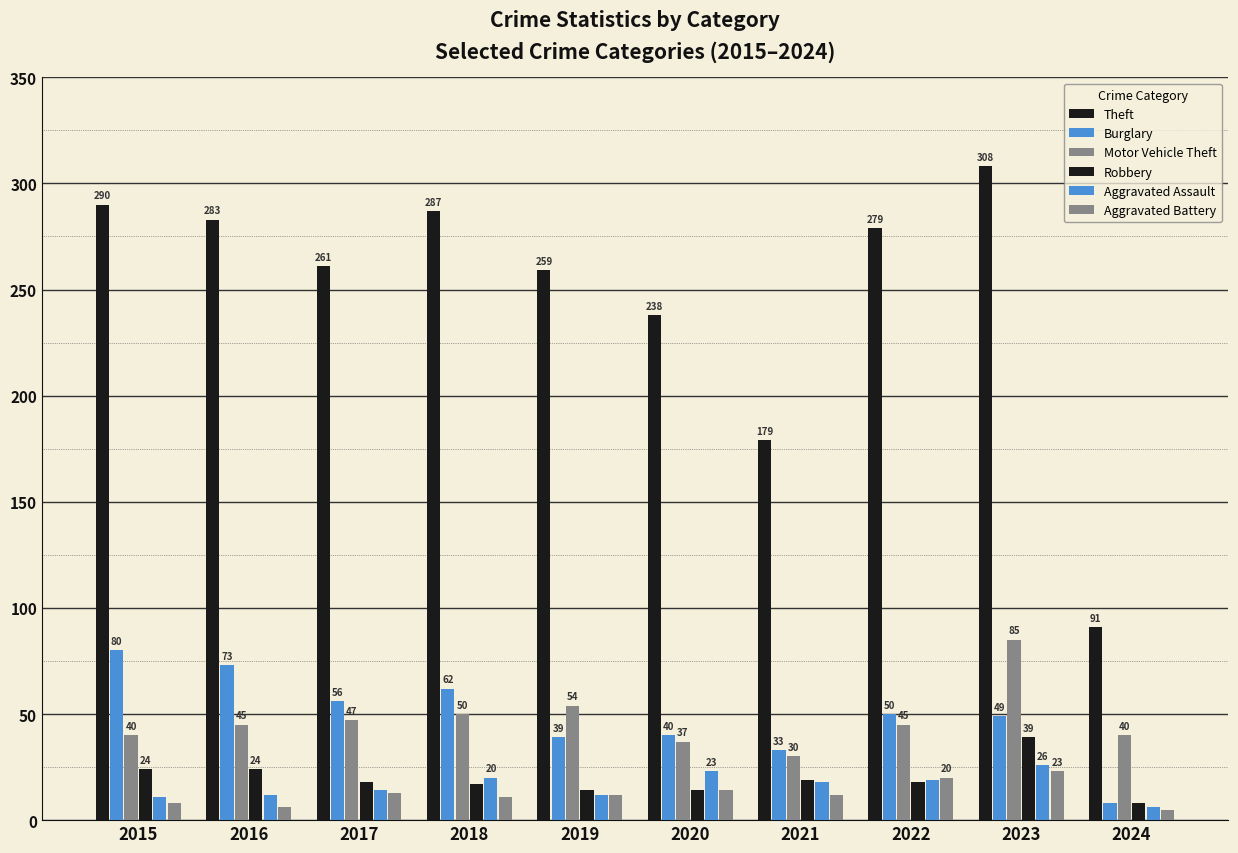

How many bars are there in total?

60